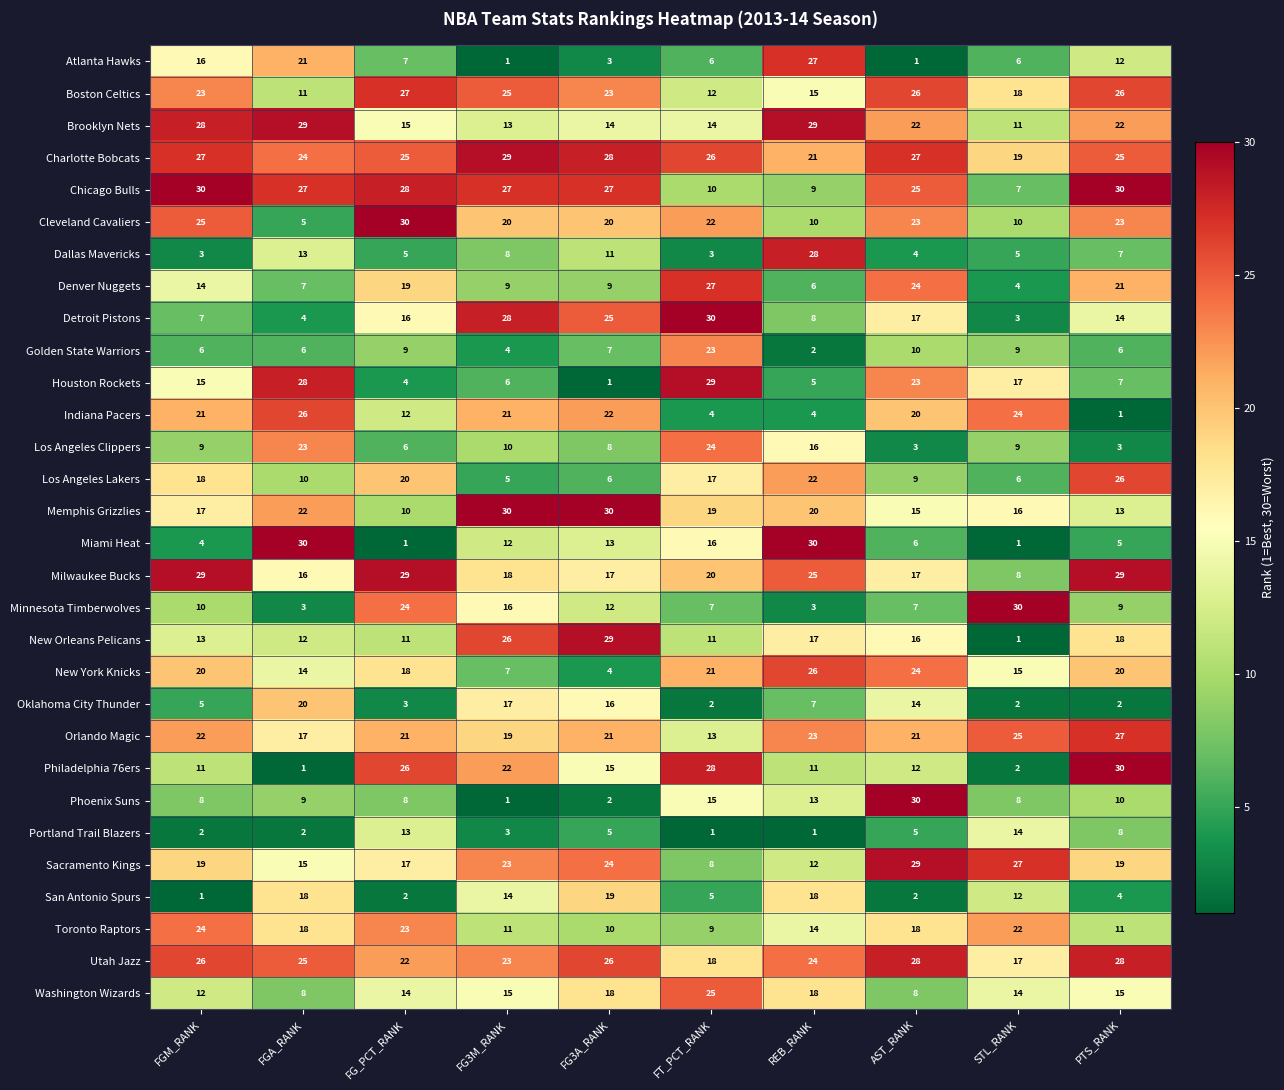

What is the sum of the Denver Nuggets values at FGM_RANK and FG3A_RANK?

23